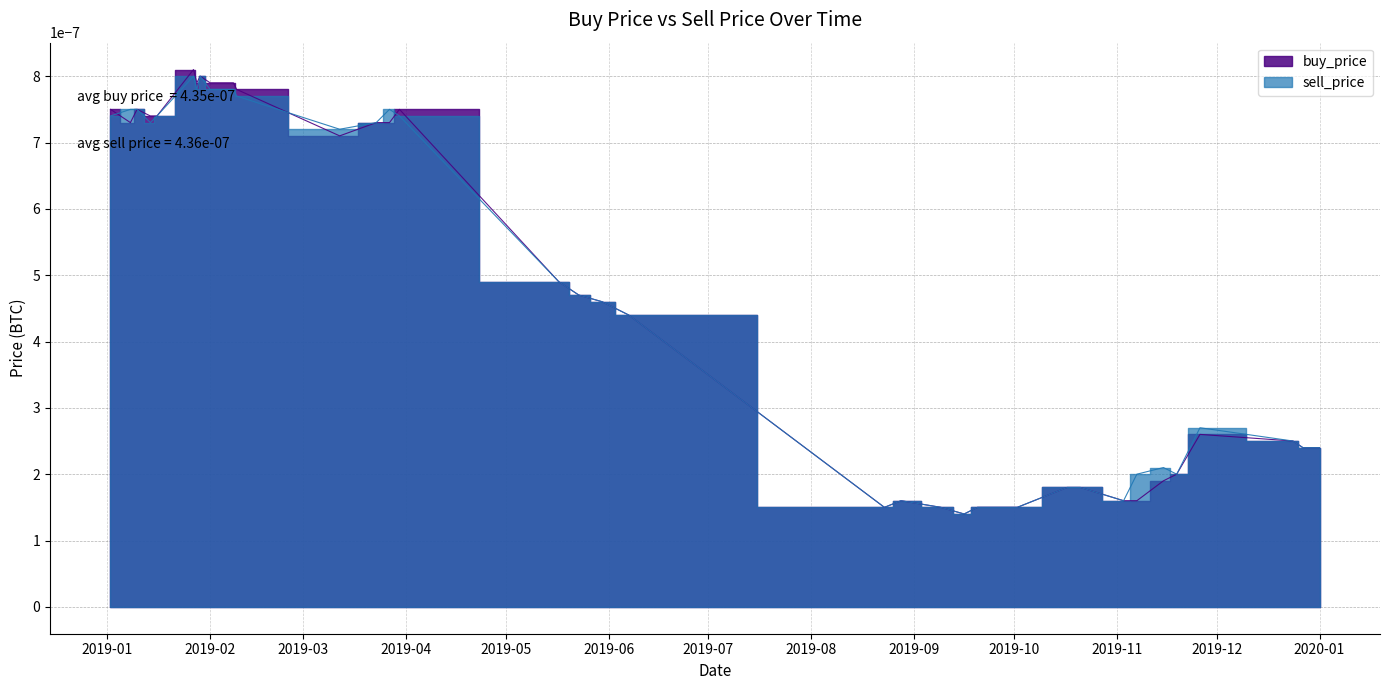

Between 2019-05-17 and 2019-11-03, which series saw the biggest shift?

buy_price